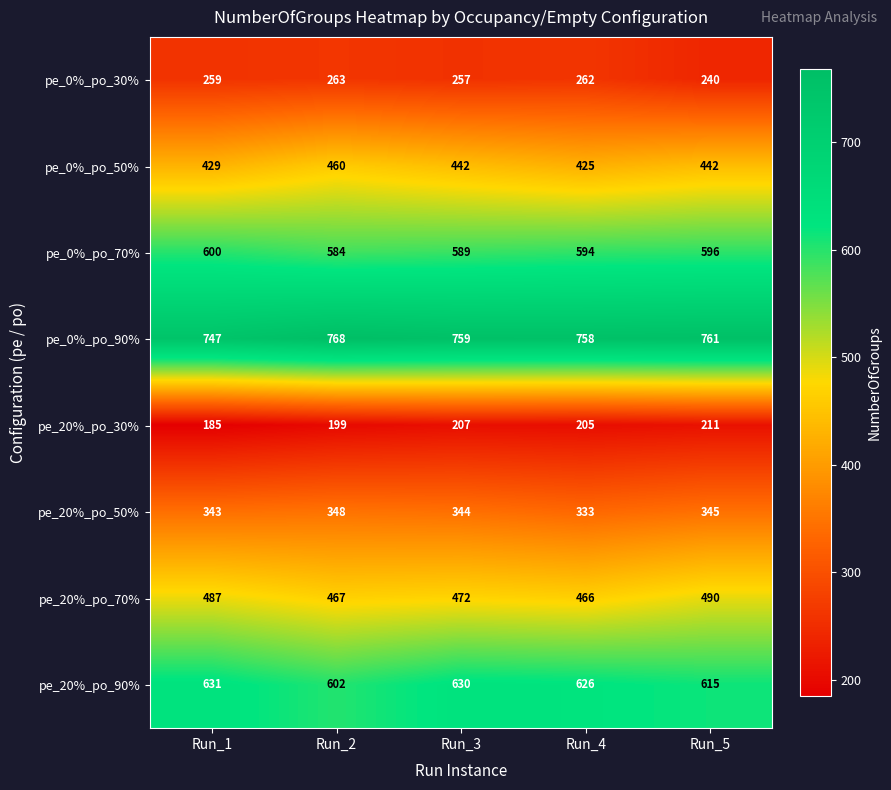

Between Run_1 and Run_3, which series saw the biggest shift?

pe_20%_po_30%